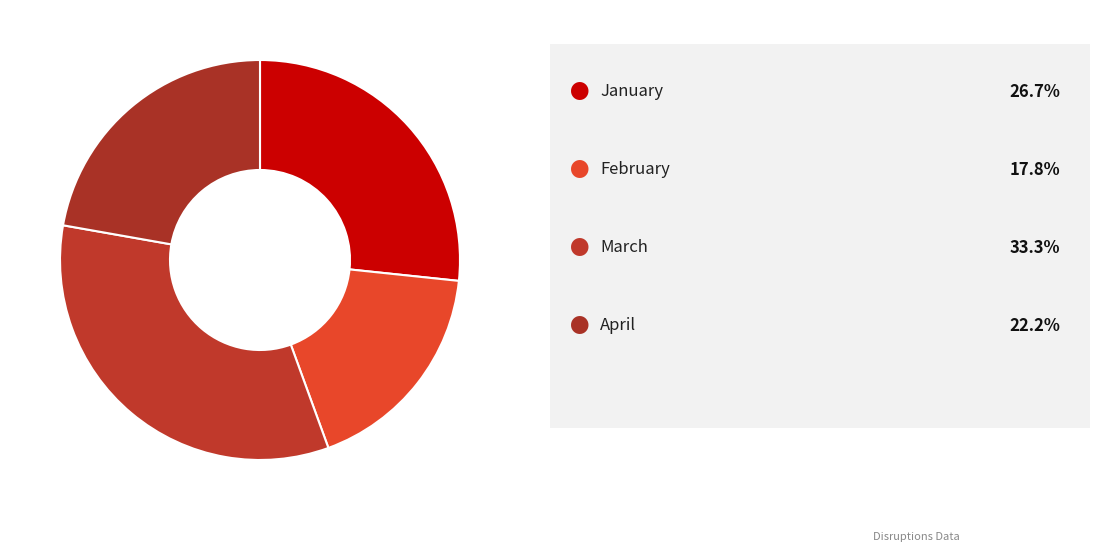

To the nearest percent, what is the difference between the largest and smallest slice percentages?

16%